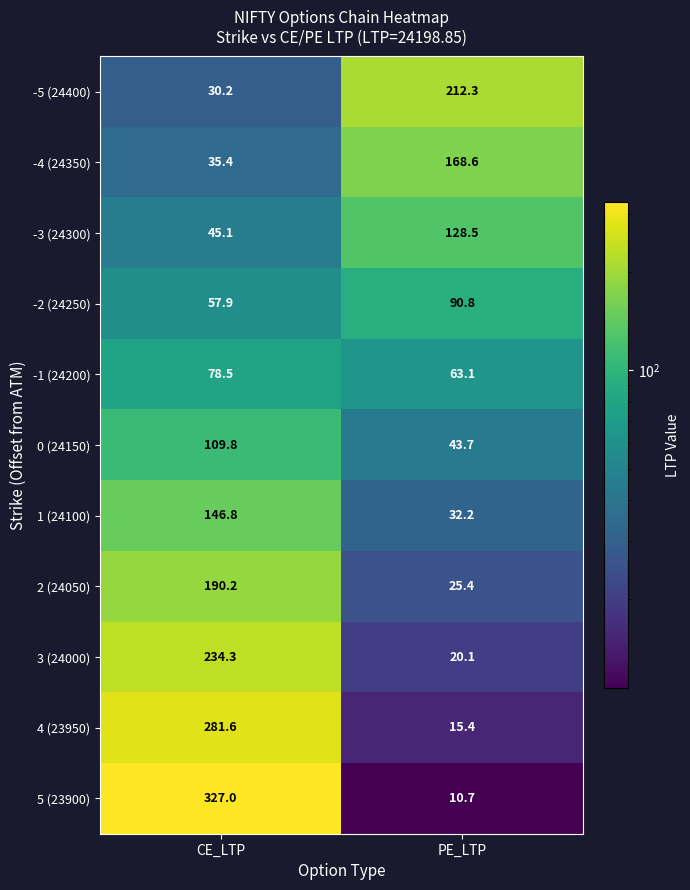

What is the maximum value for 2 (24050)?

190.2